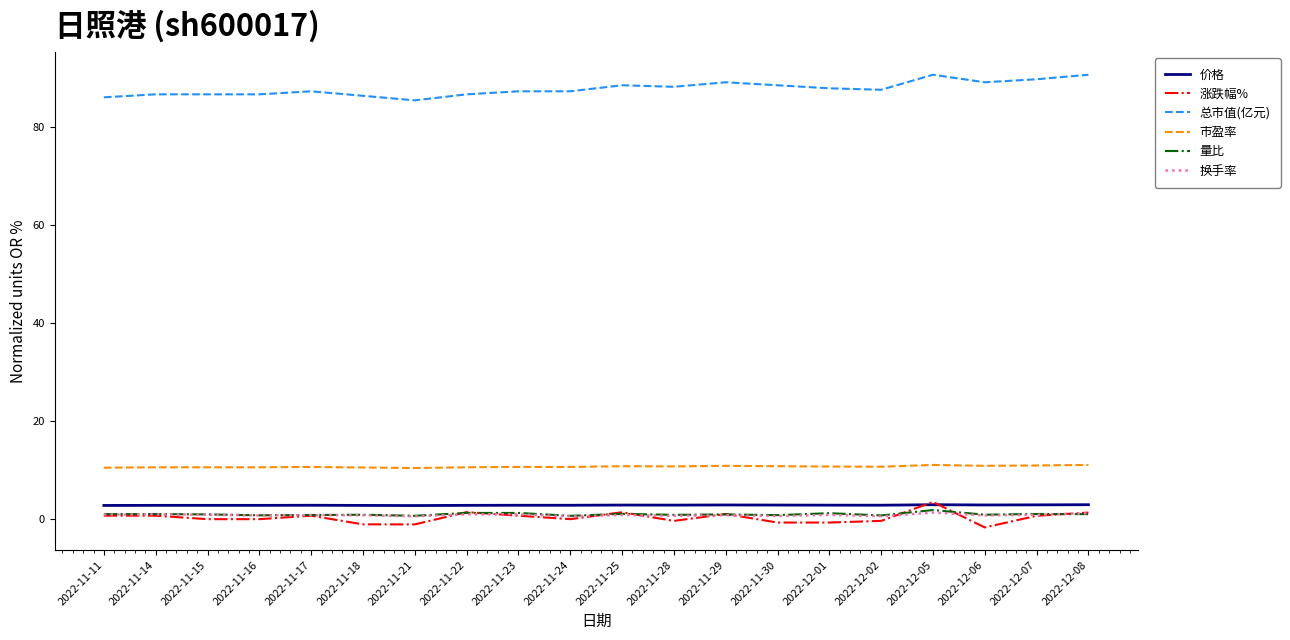

True or false: 量比 and 价格 cross at least once.

False